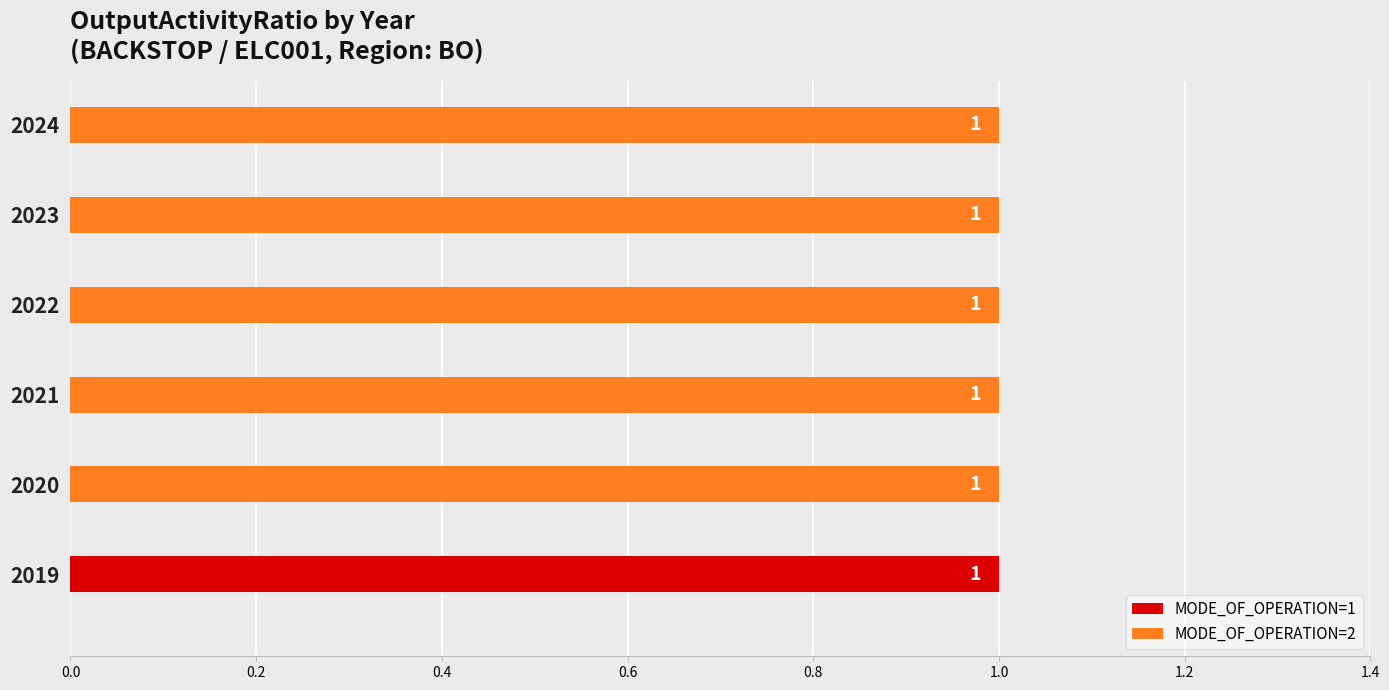

What is the greatest value displayed?

1